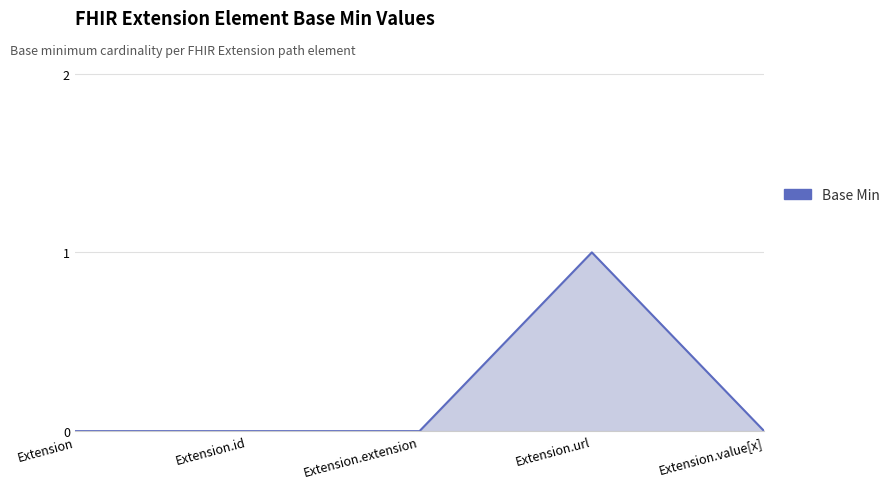

Reading left to right, extract all data points from this chart.

Extension=0	Extension.id=0	Extension.extension=0	Extension.url=1	Extension.value[x]=0